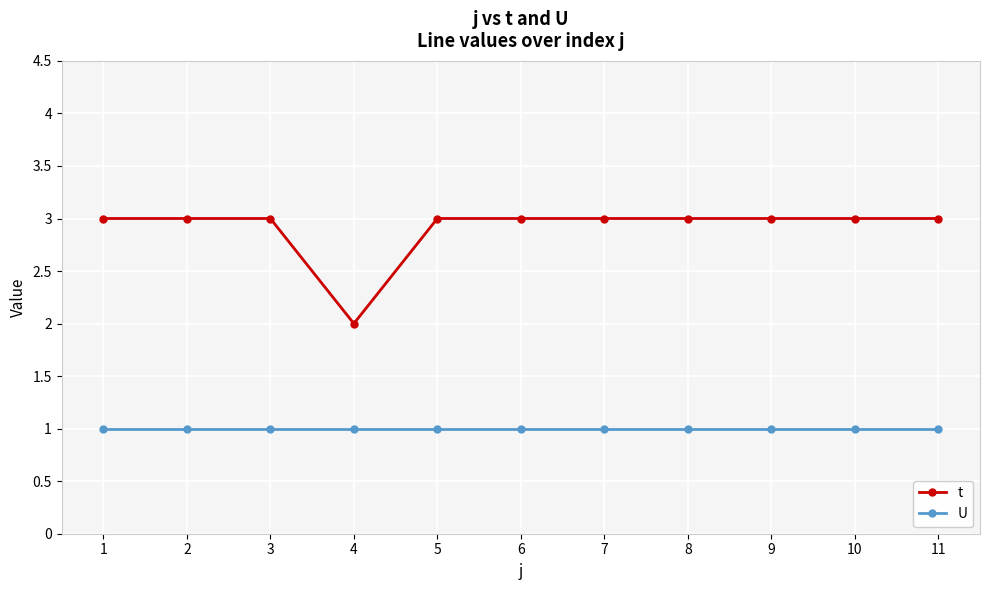

Which series has the largest range (max minus min)?

t